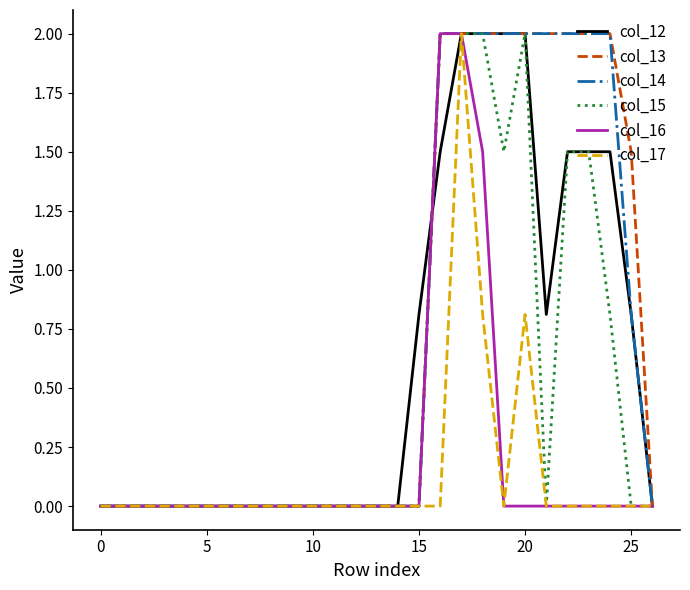

What is the maximum value shown in the chart?

2.0